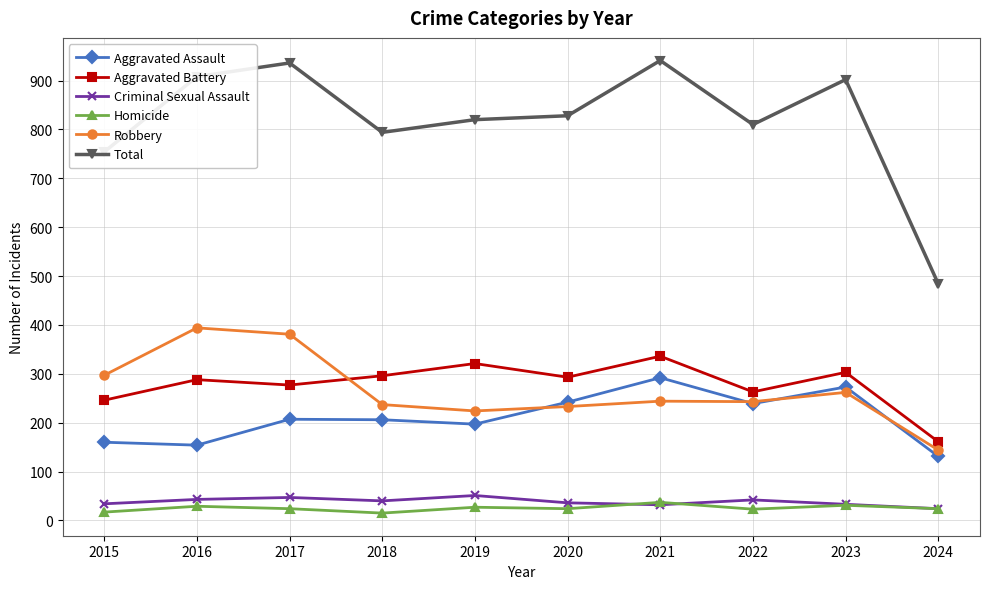

Which series changed the most between 2015 and 2021?

Total